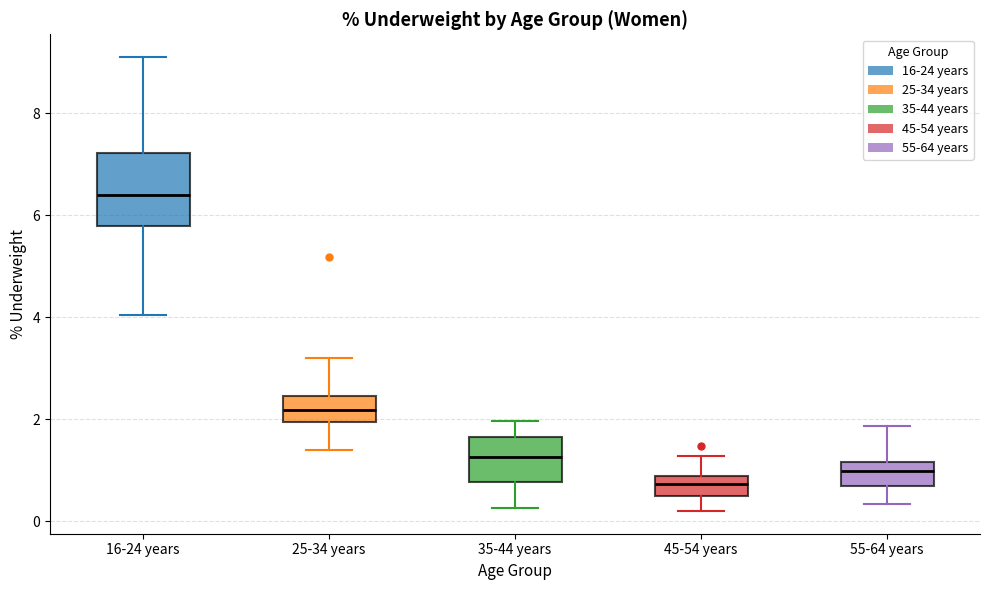

Where does the upper whisker of the box for 25-34 years end on the y-axis? The values are not printed on the chart, so give them approximately, as read against the axis.

3.2